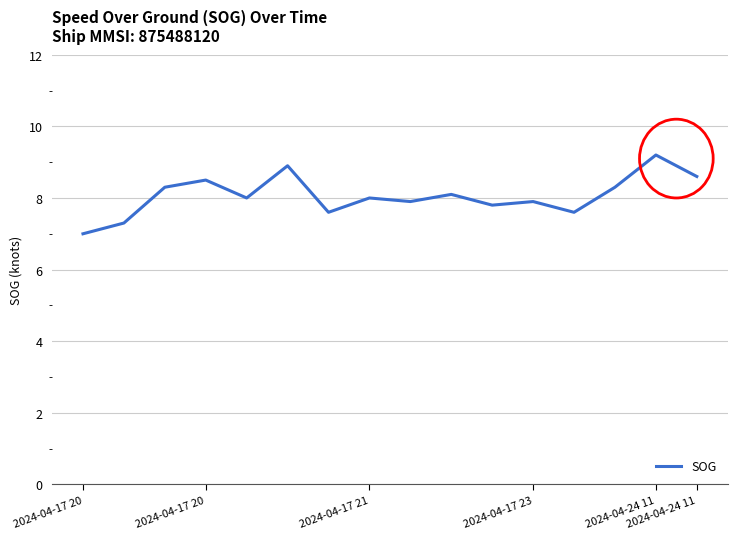

What is the minimum value shown in the chart?

7.0